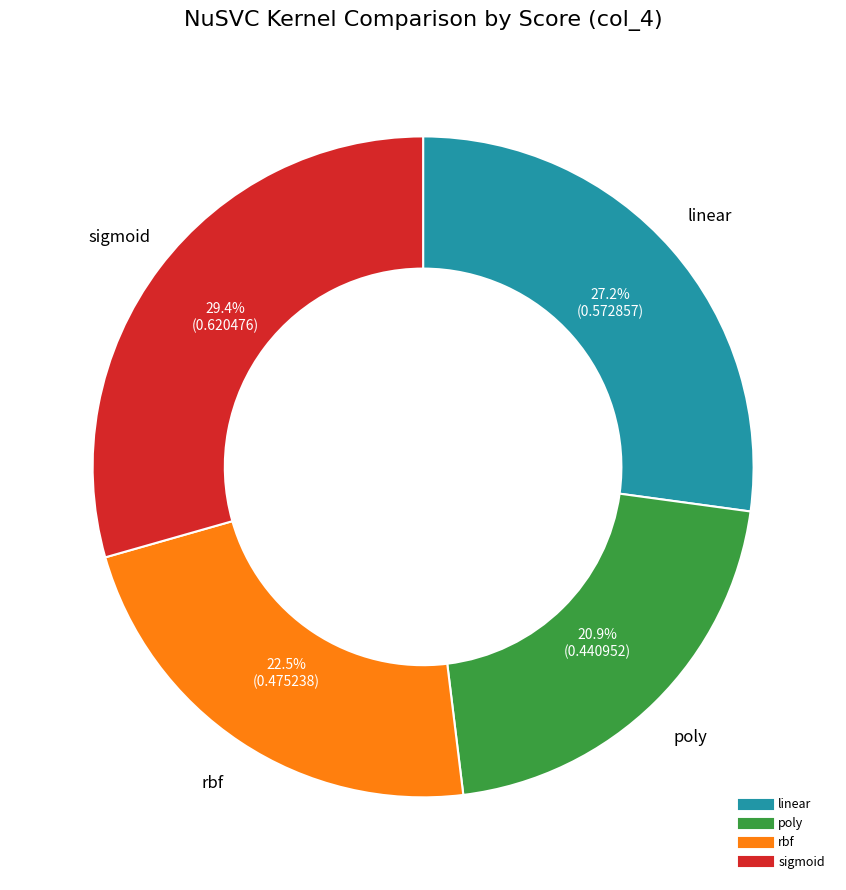

The linear slice represents 27% of the pie. True or false?

True